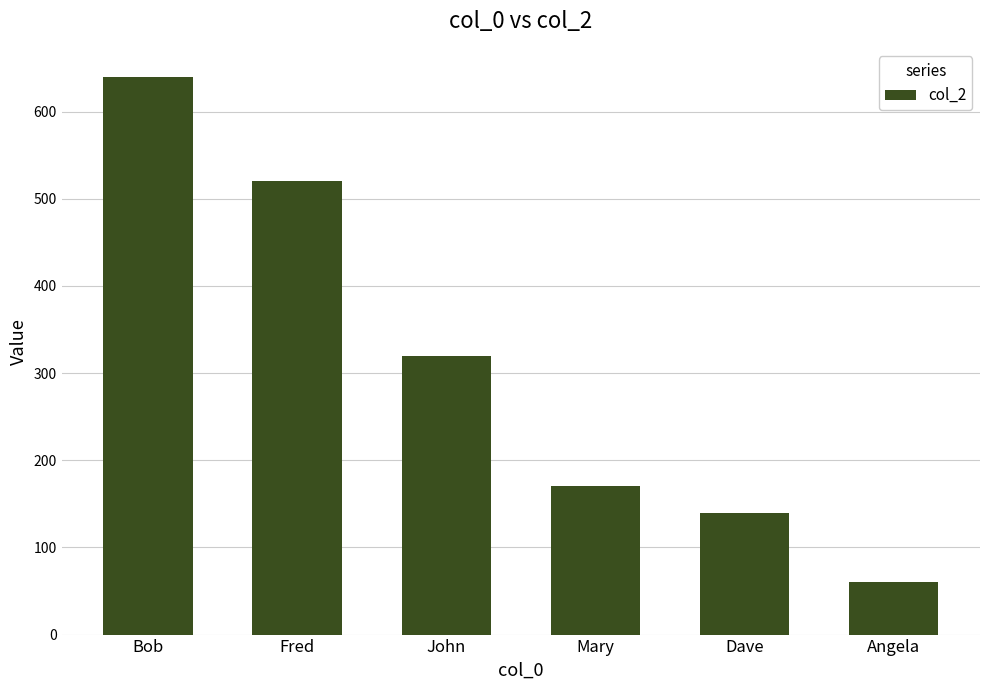

True or false: the data shows 520 at Fred.

True